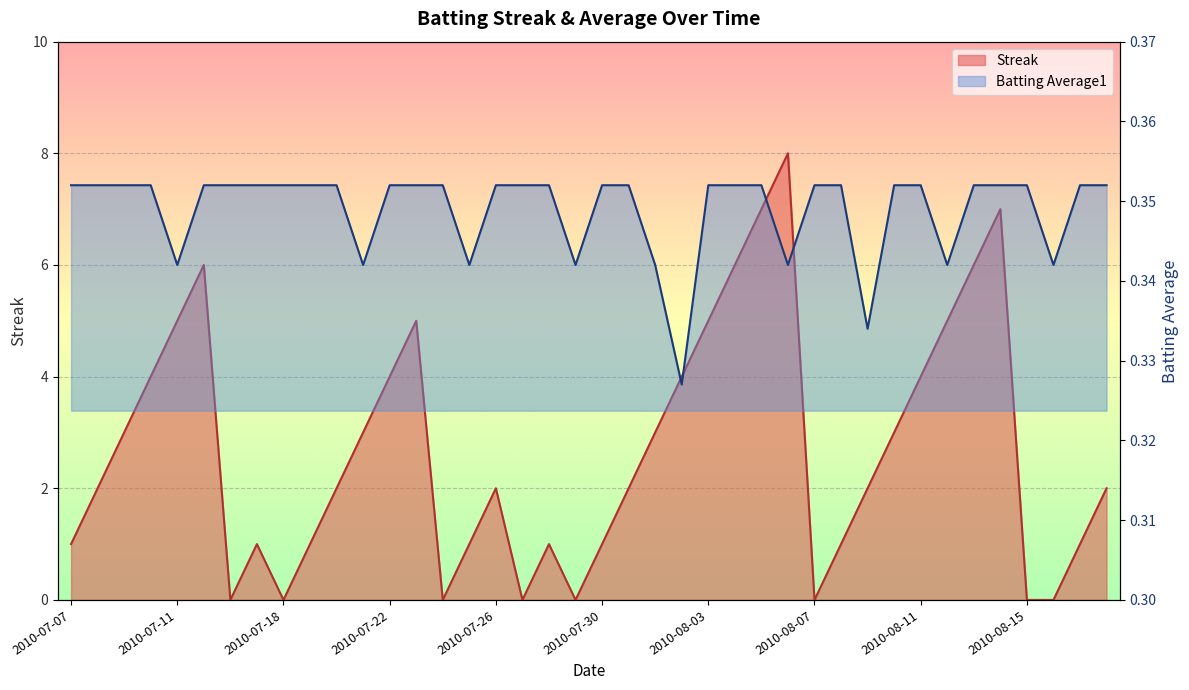

True or false: Streak and Batting Average1 cross at least once.

True